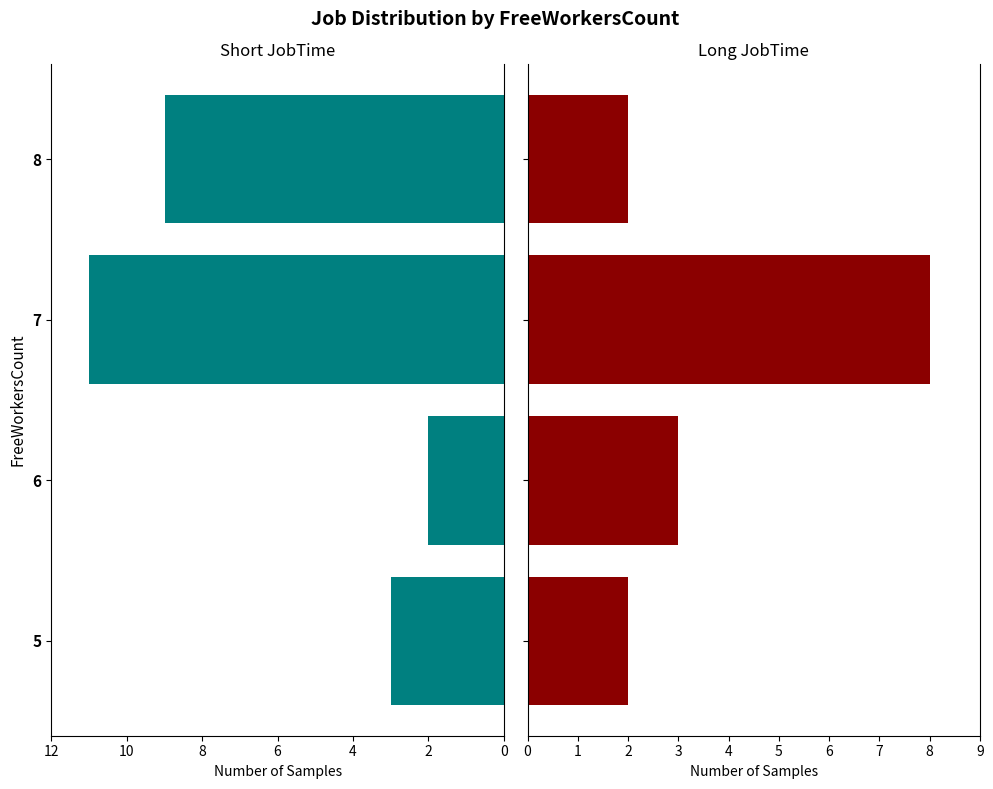

The Long JobTime (>6) series shows 3 at 5. True or false?

False